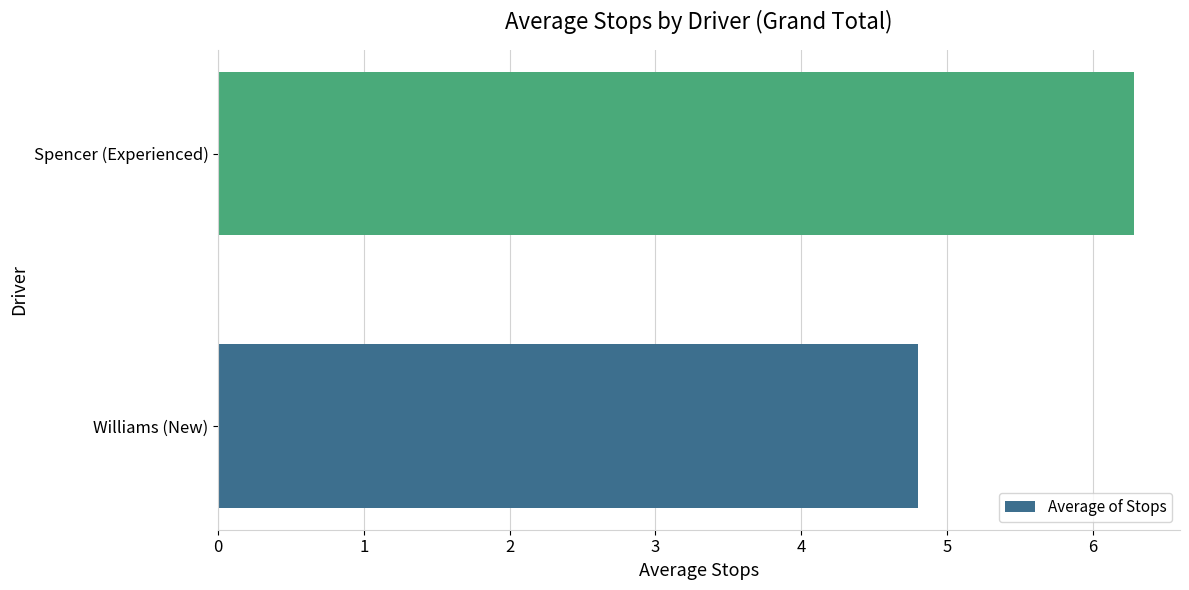

True or false: the data shows 6.3 at Williams (New).

False